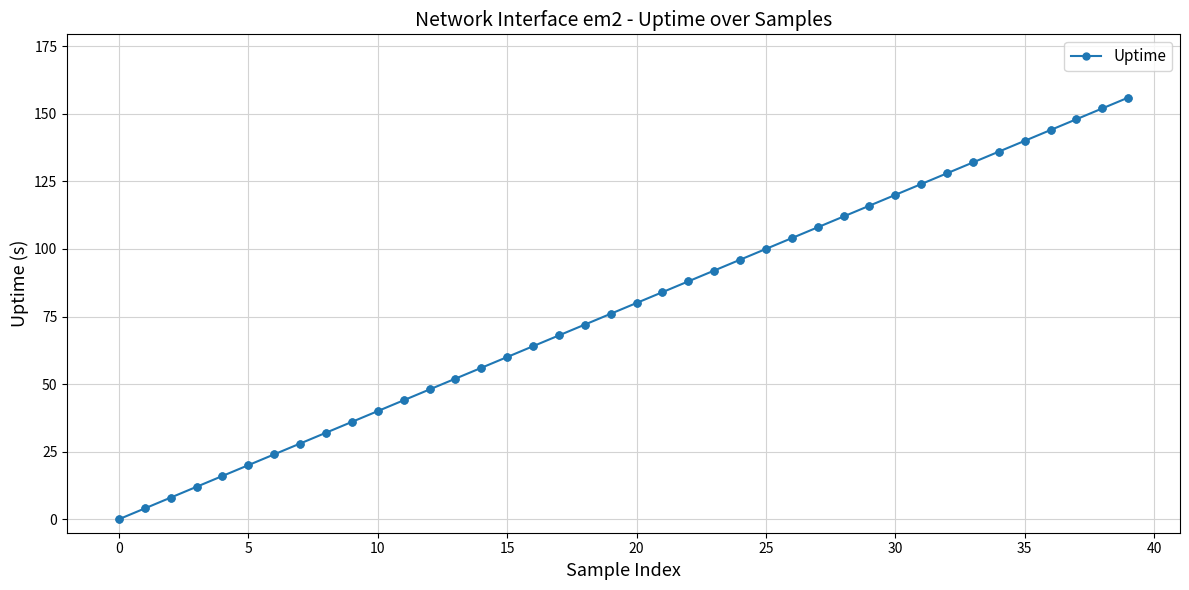

What is the sum of all values?

3120